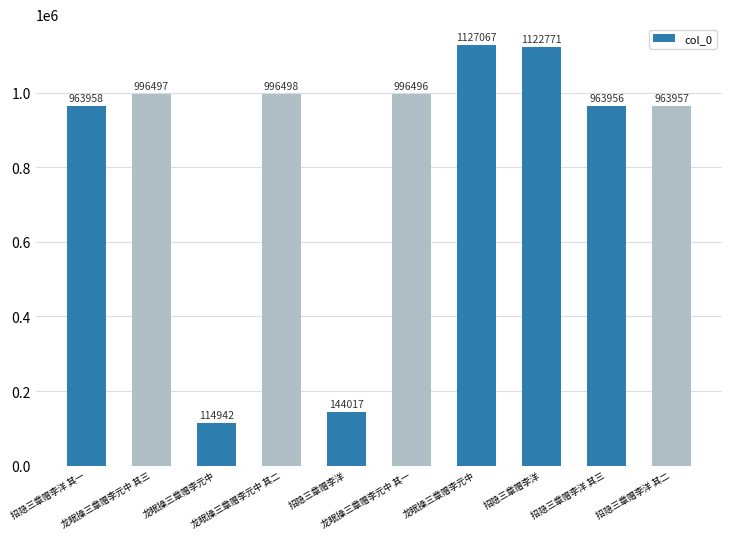

How many values are below 996496?

5